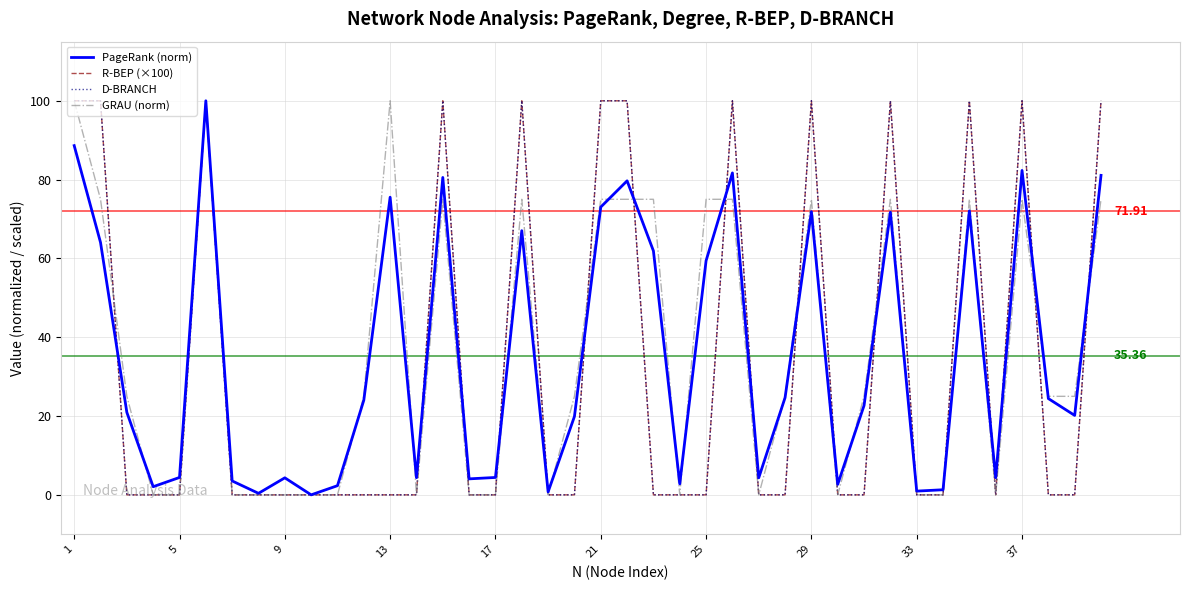

Where does the PageRank (norm) series first go above 22?

1